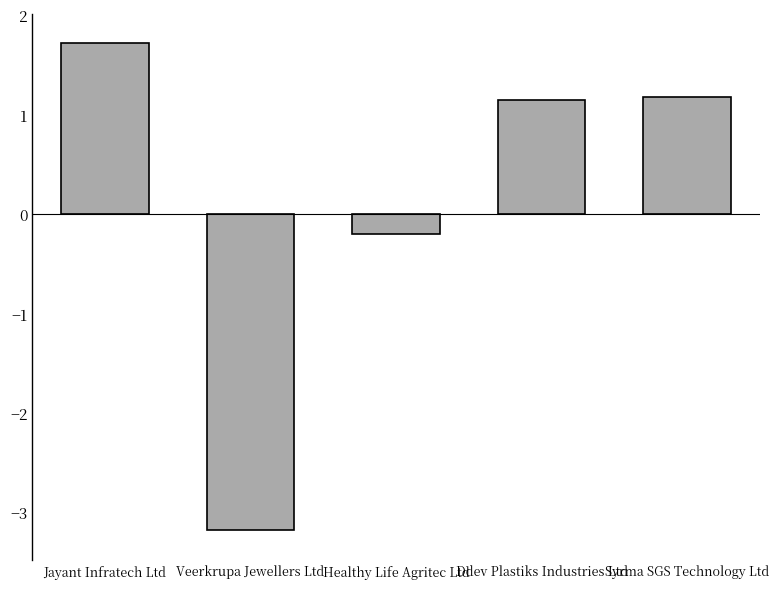

Does the chart contain stacked bars?

No